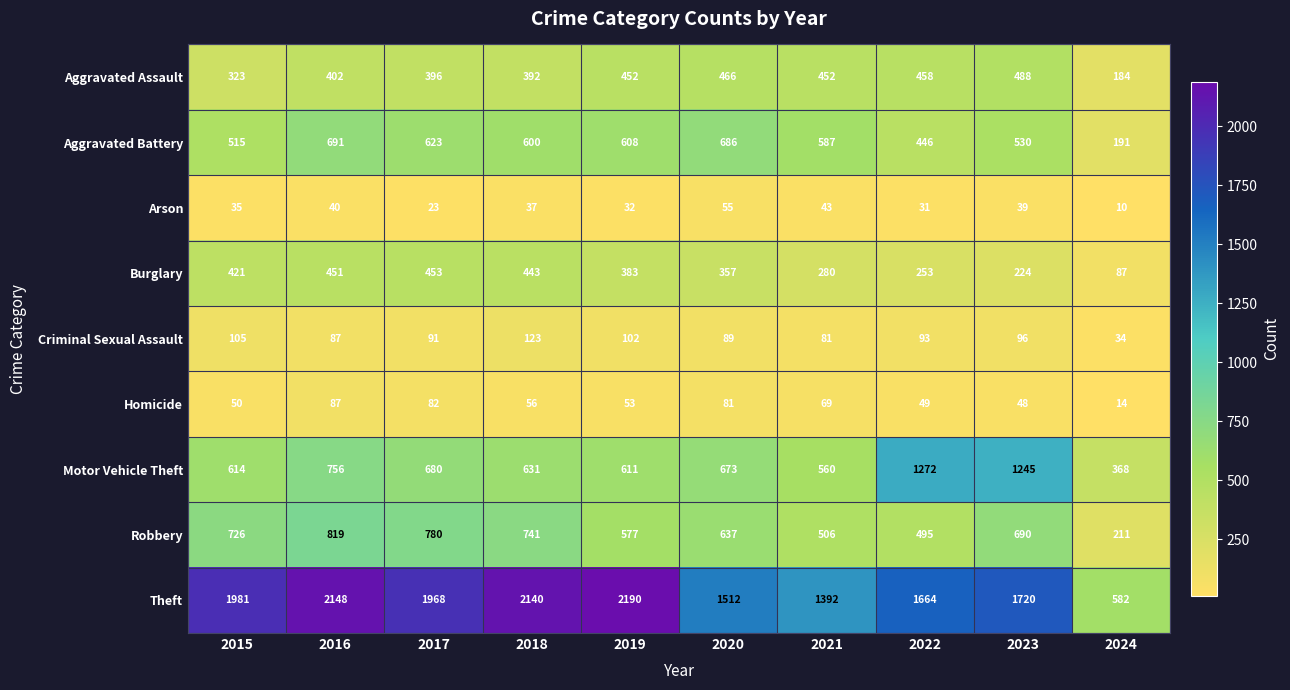

What is the difference between the maximum and minimum values in the Motor Vehicle Theft series?

904